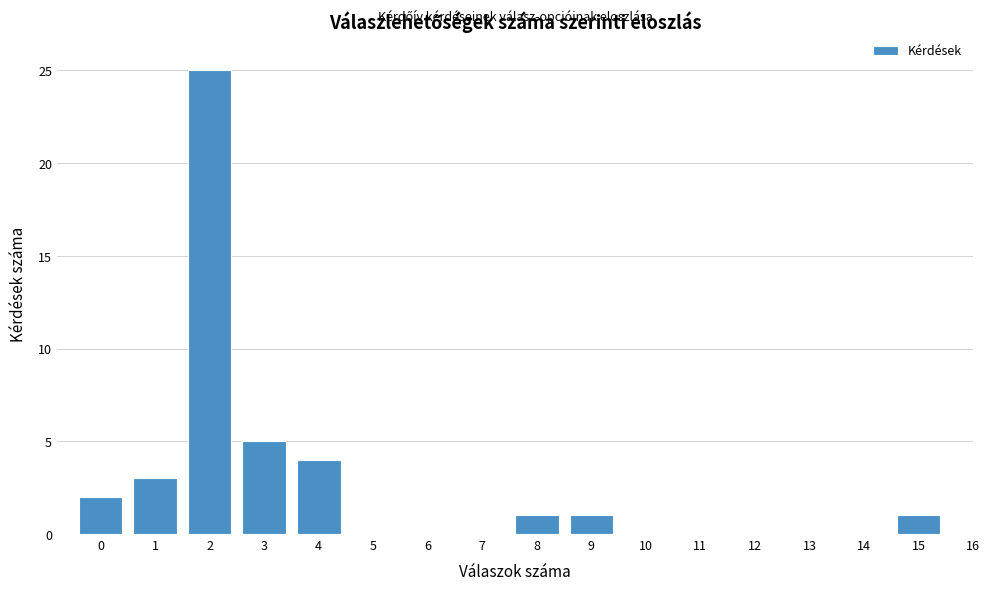

Reading left to right, transcribe this chart: for each bar, give the range it covers on the x-axis and its height. The values are not printed on the chart, so give them approximately, as read against the axis.

-0.5 to 0.5: 2
0.5 to 1.5: 3
1.5 to 2.5: 25
2.5 to 3.5: 5
3.5 to 4.5: 4
4.5 to 5.5: 0
5.5 to 6.5: 0
6.5 to 7.5: 0
7.5 to 8.5: 1
8.5 to 9.5: 1
9.5 to 10.5: 0
10.5 to 11.5: 0
11.5 to 12.5: 0
12.5 to 13.5: 0
13.5 to 14.5: 0
14.5 to 15.5: 1